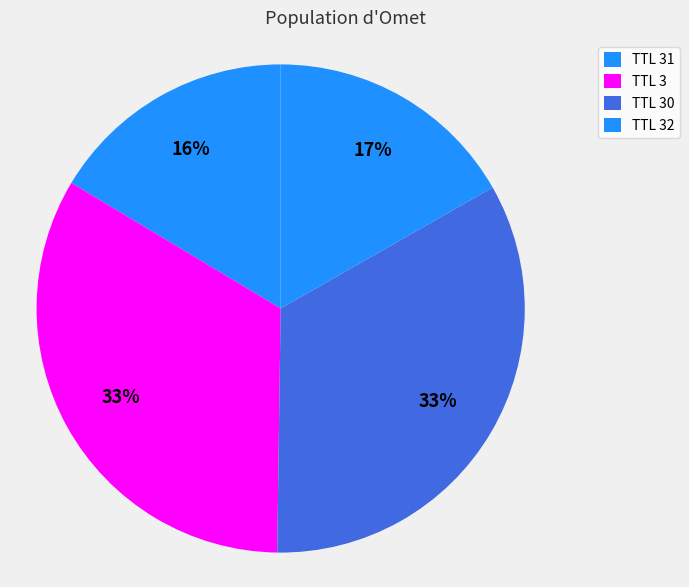

How many slices are in this pie chart?

4